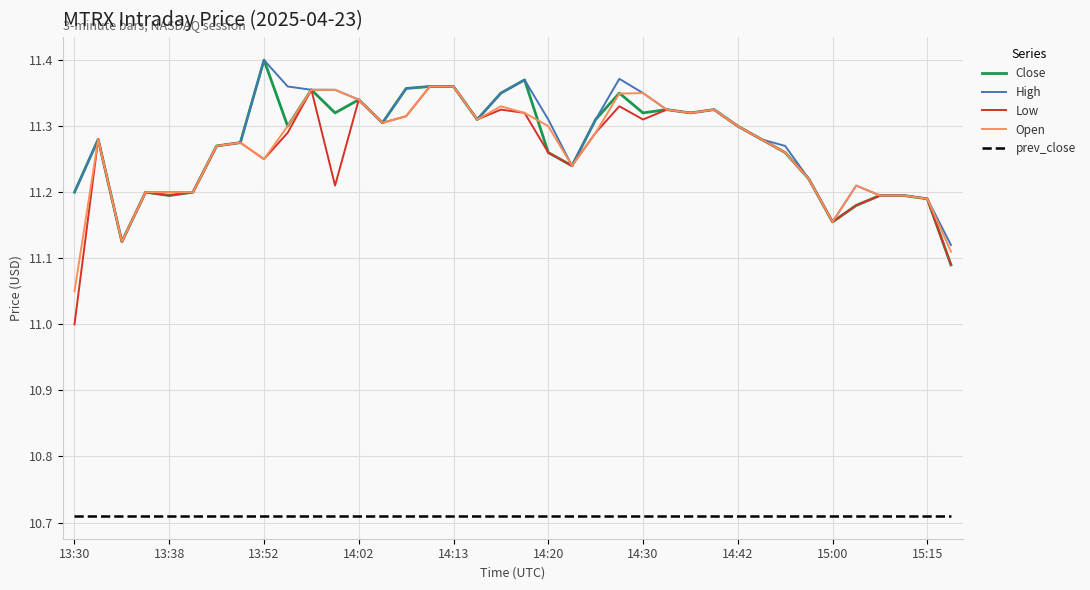

What is the sum of all Open values?

428.1